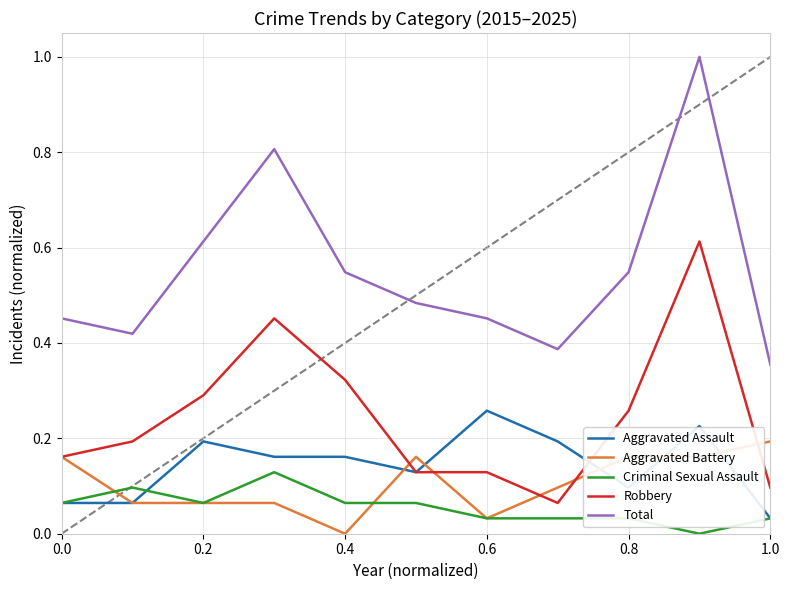

True or false: Total and Robbery intersect in this chart.

False